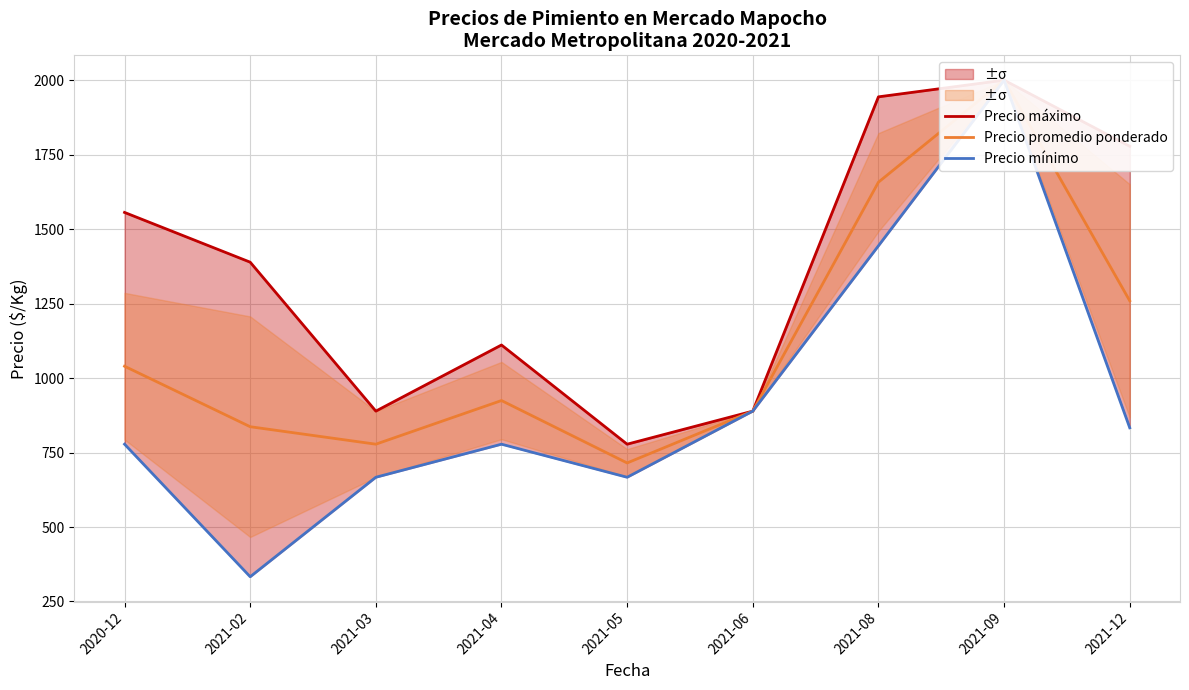

Reading left to right, transcribe all the data shown in this chart.

Precio máximo: 1556.0	1389.0	889.0	1111.0	778.0	889.0	1944.0	2000.0	1778.0
Precio promedio ponderado: 1039.7	836.6	778.0	924.5	715.0	889.0	1657.5	2000.0	1259.3
Precio mínimo: 778.0	333.0	667.0	778.0	667.0	889.0	1444.0	2000.0	833.0